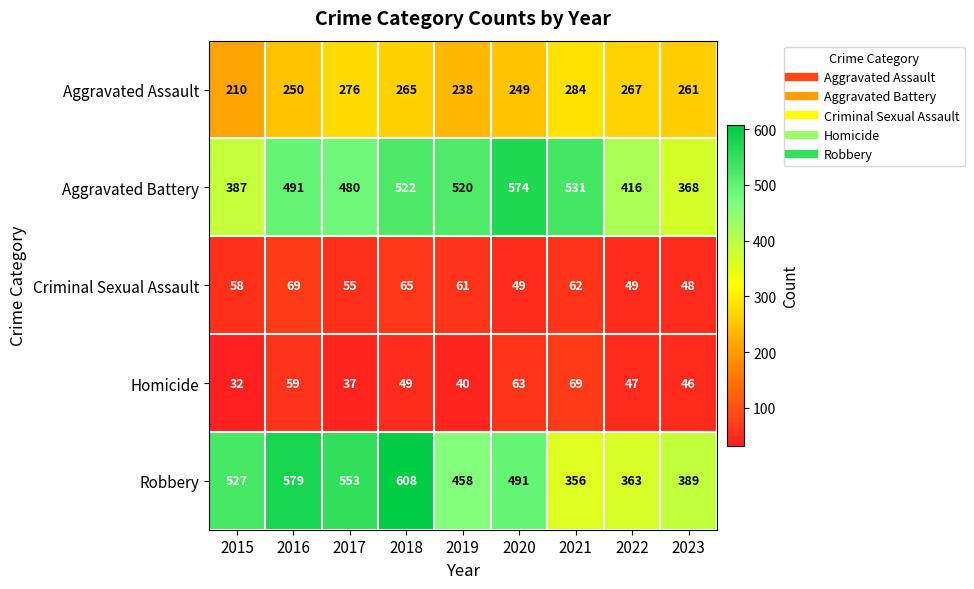

What is the difference between the highest and lowest values at 2017?

516